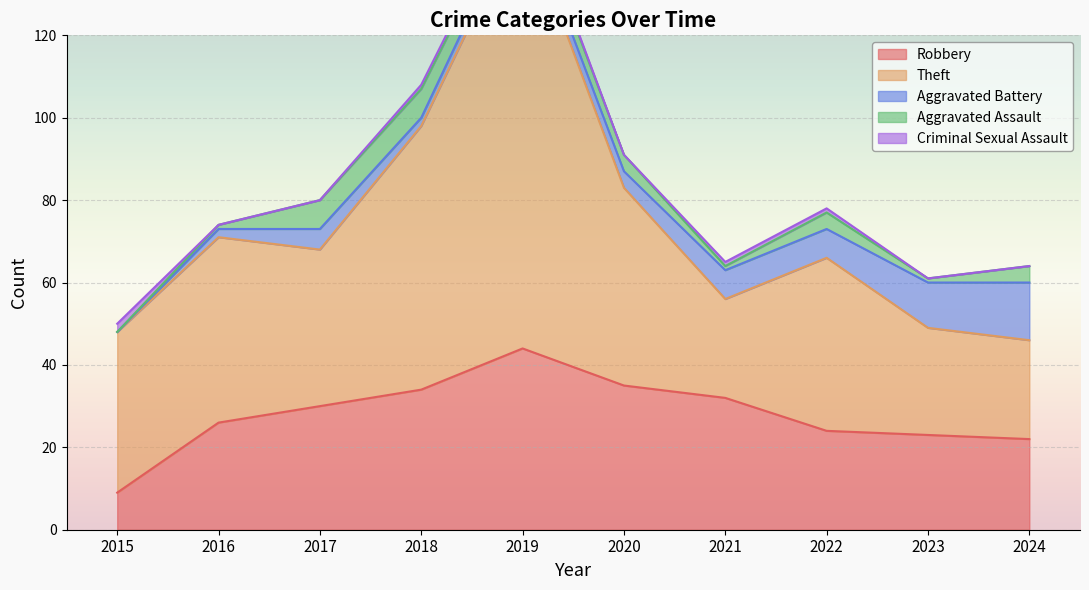

At which category is the sum across all series the highest?

2019